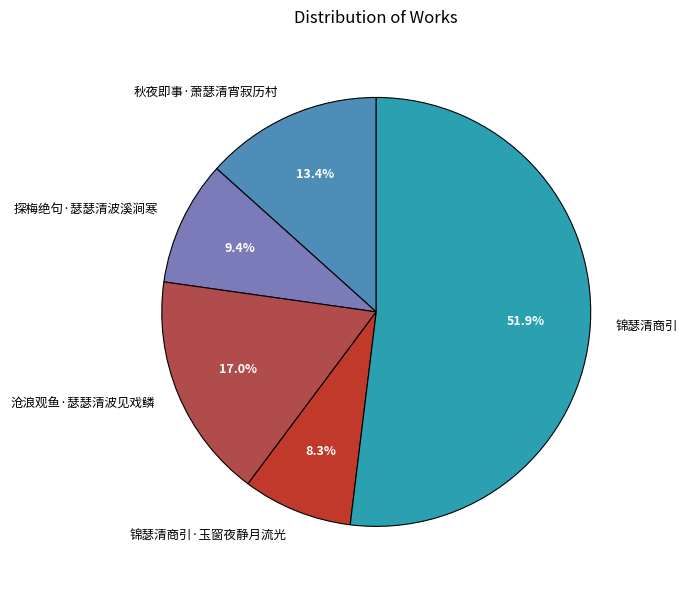

Is the sum of 锦瑟清商引 and 沧浪观鱼·瑟瑟清波见戏鳞 greater than half?

Yes